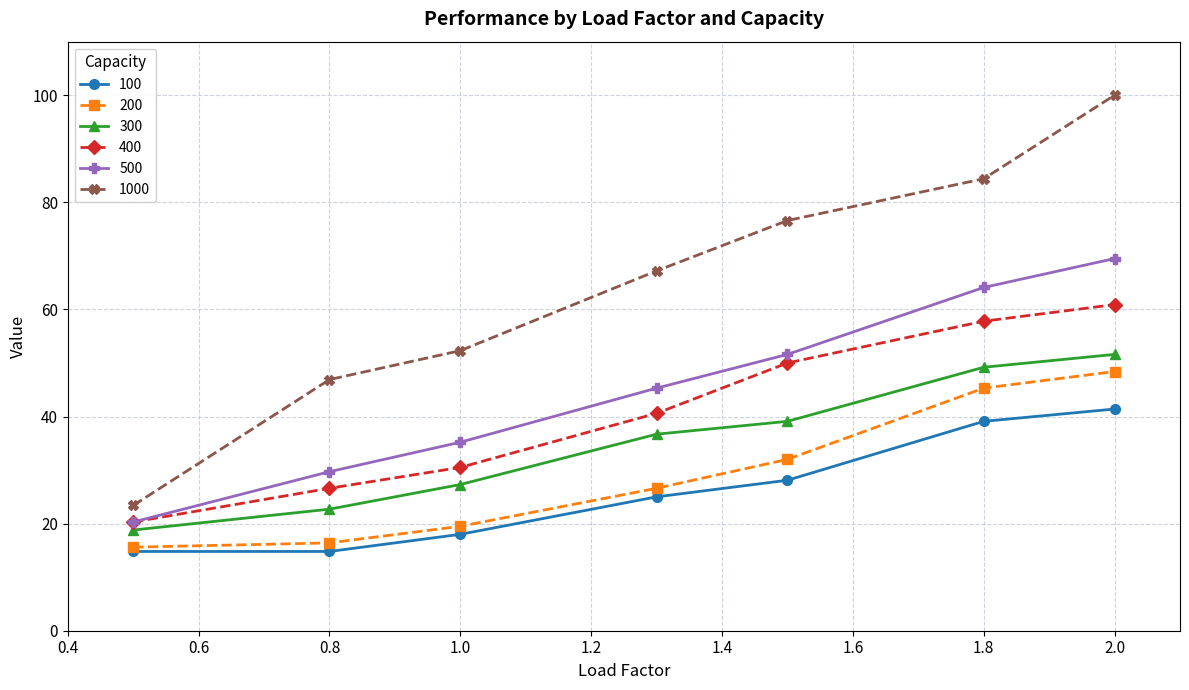

Which series has the widest spread of values?

1000